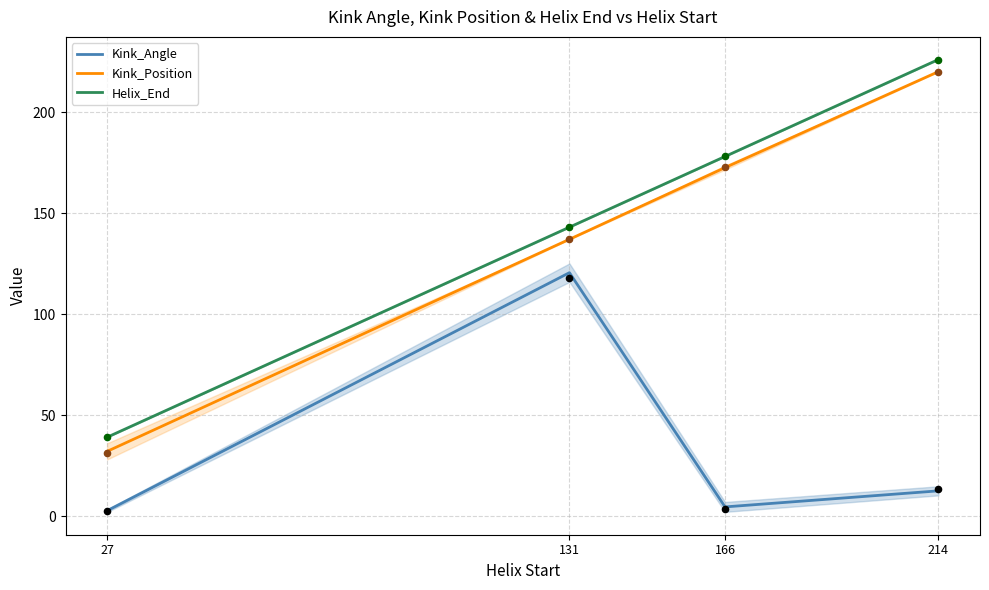

Which series has the widest spread of Y values?

Kink_Position